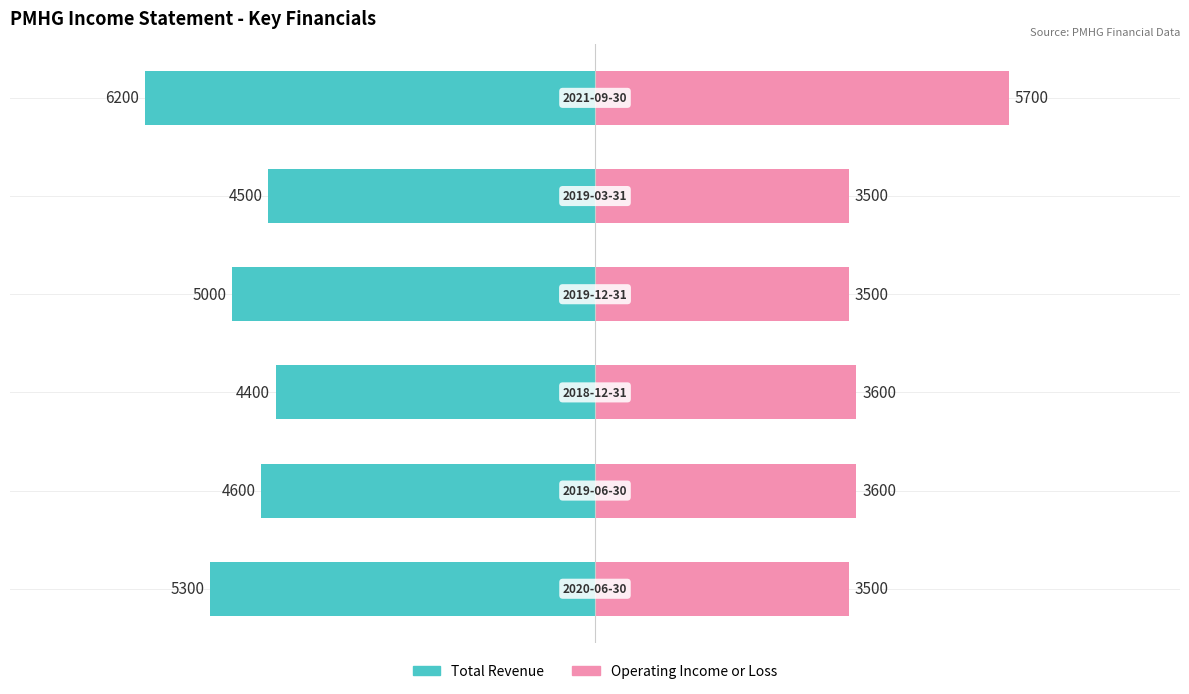

Reading left to right, extract all data points from this chart.

Total Revenue: -5300	-4600	-4400	-5000	-4500	-6200
Operating Income or Loss: 3500	3600	3600	3500	3500	5700